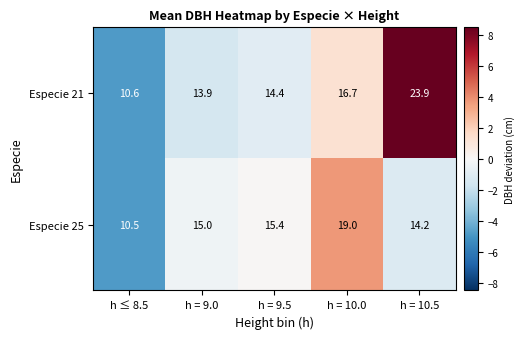

Is it true that Especie 21 equals 16.7 at h = 10.0?

True